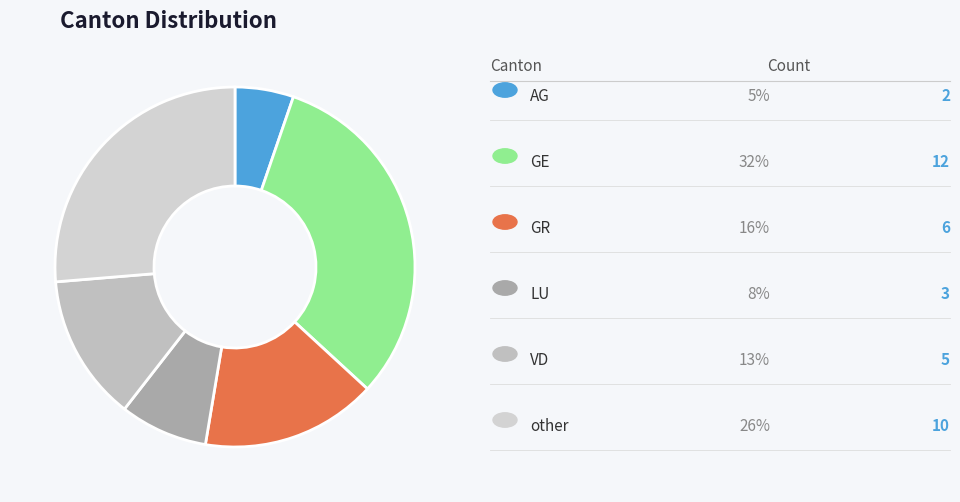

Which category has the biggest portion of the pie?

GE